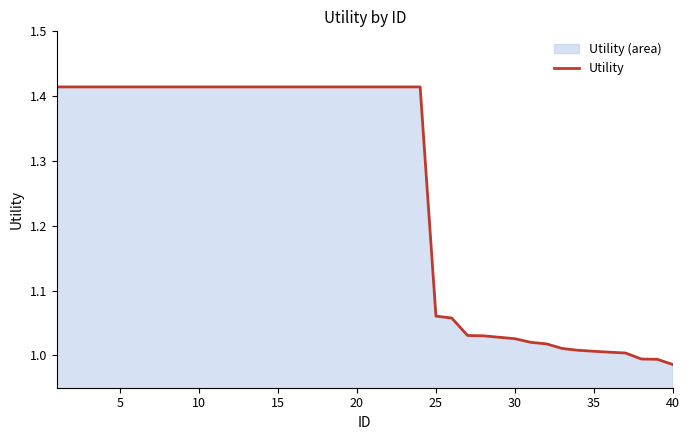

The chart shows a value of 1.4 at 40. True or false?

False